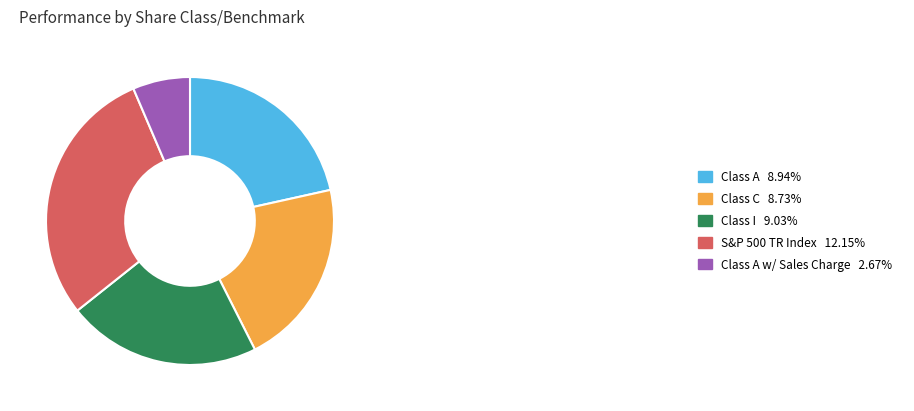

What is the ratio of the value at Class C 8.73% to the value at Class I 9.03%?

1.0